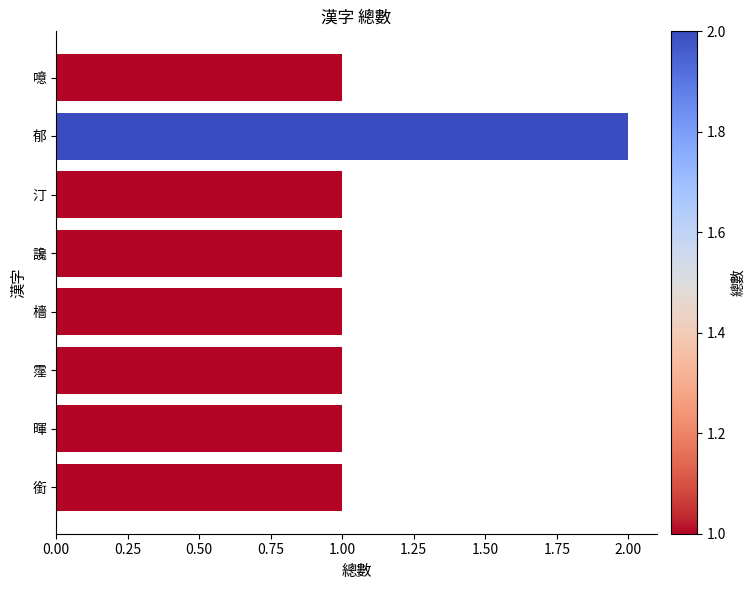

What is the minimum value shown in the chart?

1